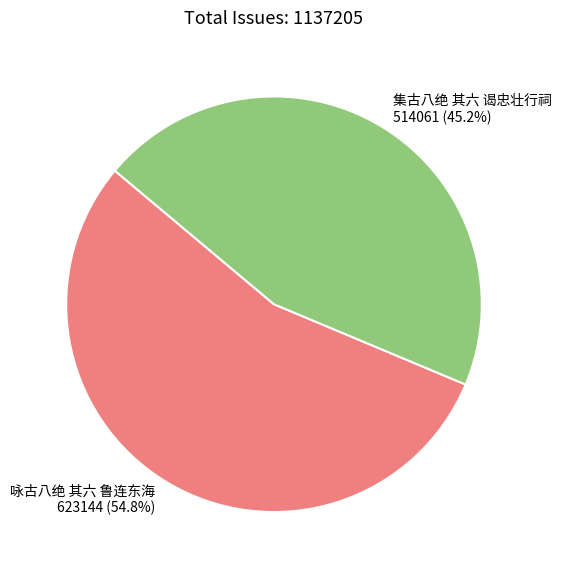

Rank the categories by value from lowest to highest.

集古八绝 其六 谒忠壮行祠, 咏古八绝 其六 鲁连东海